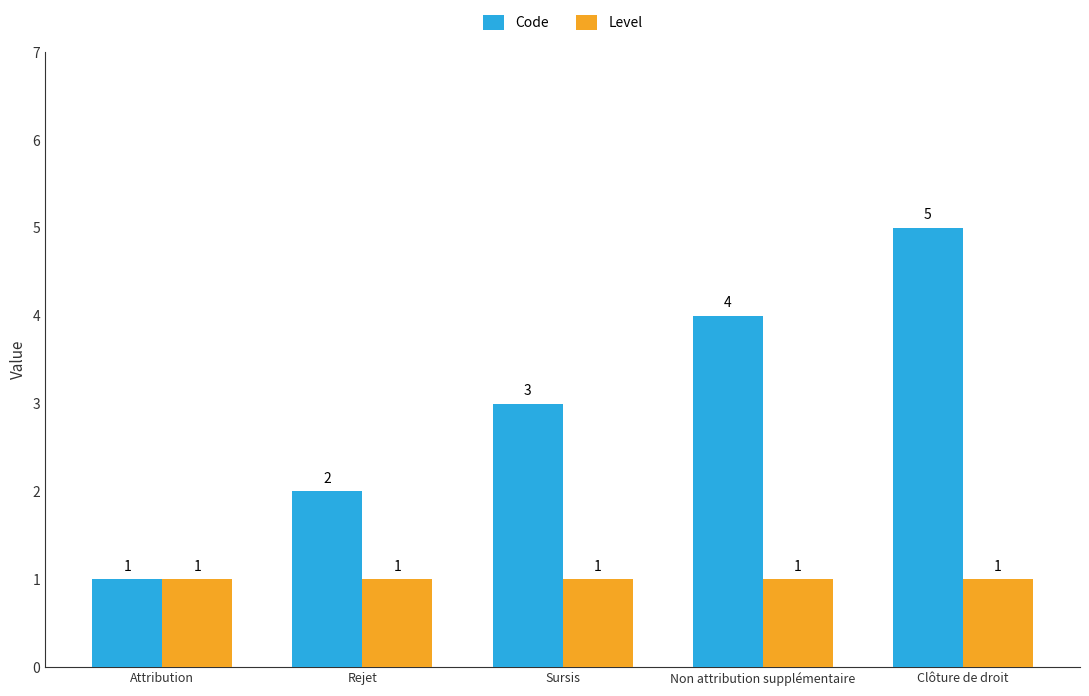

What is the greatest value displayed?

5